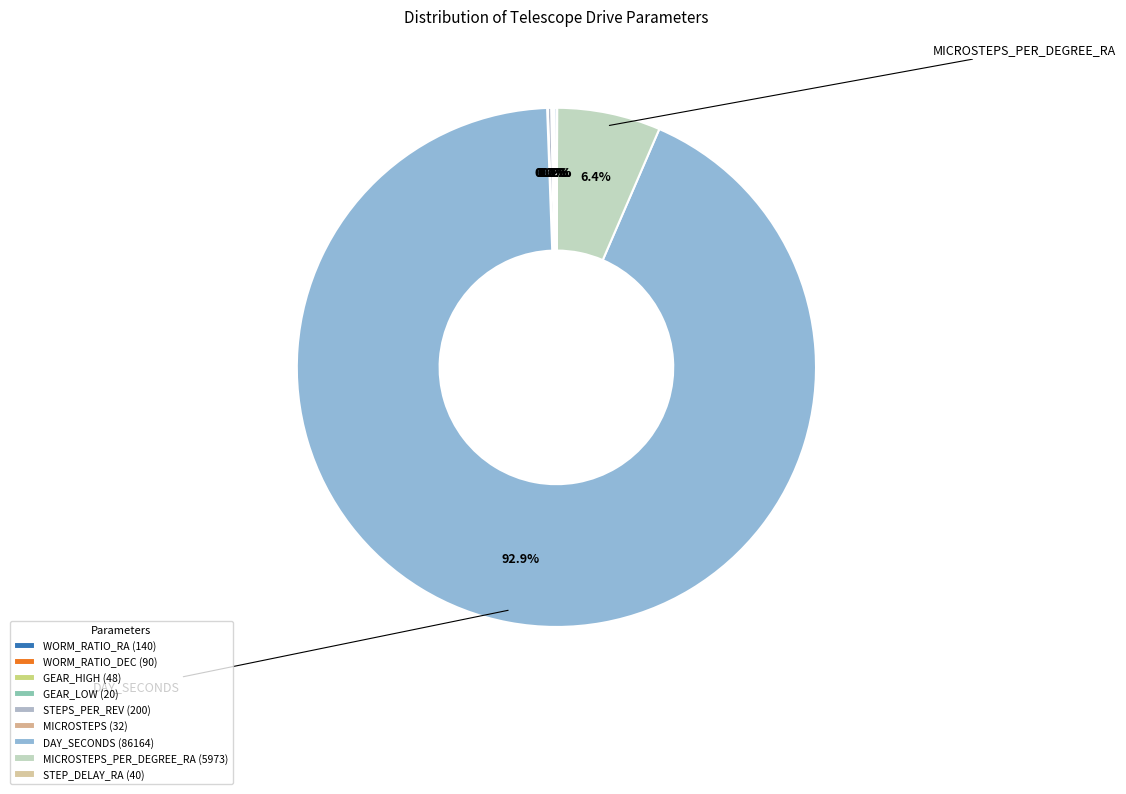

How many slices are in this pie chart?

9